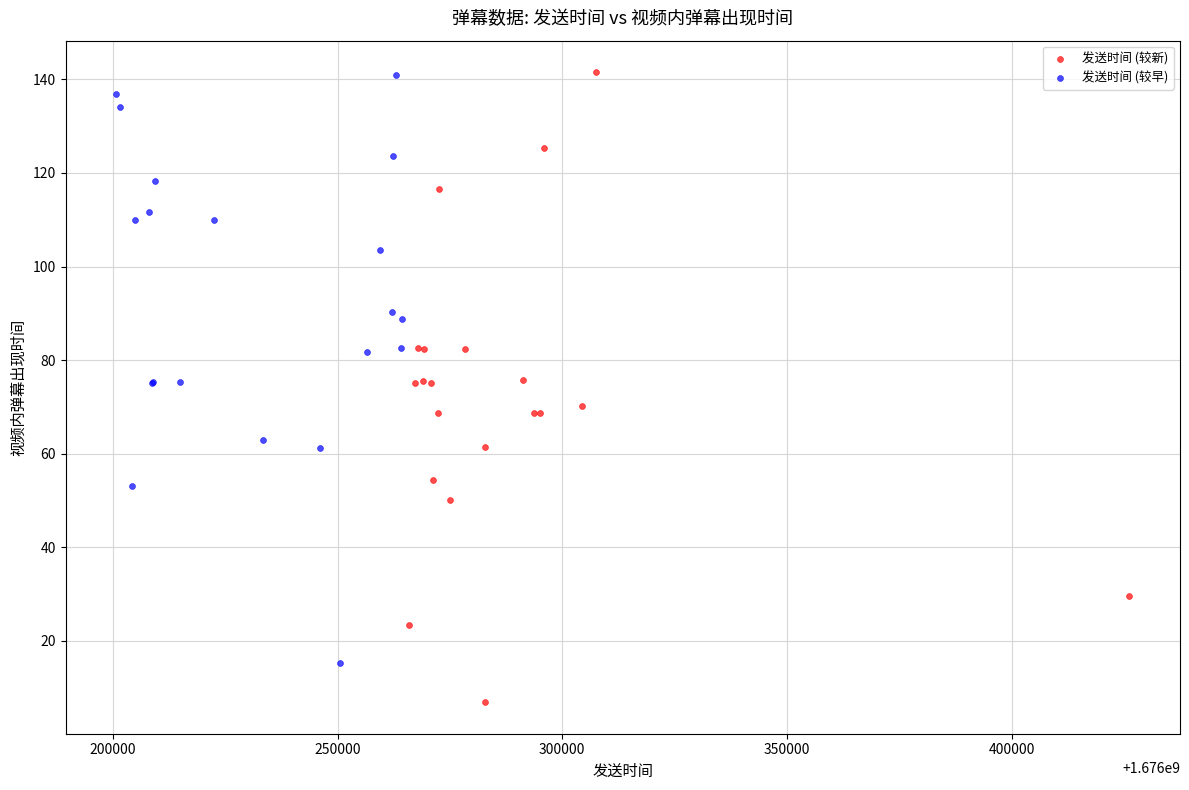

Which series reaches the minimum Y coordinate?

发送时间 (较新)